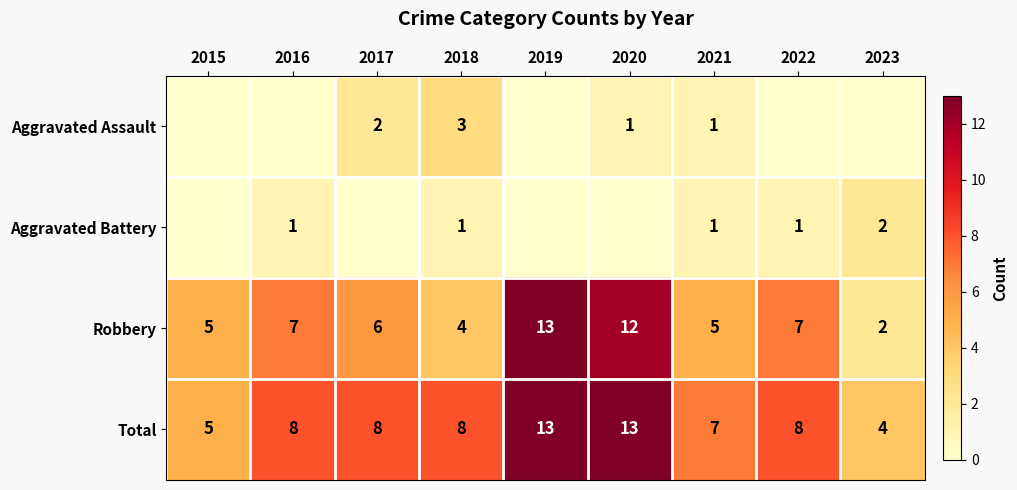

How many Total values are between 7 and 8?

5